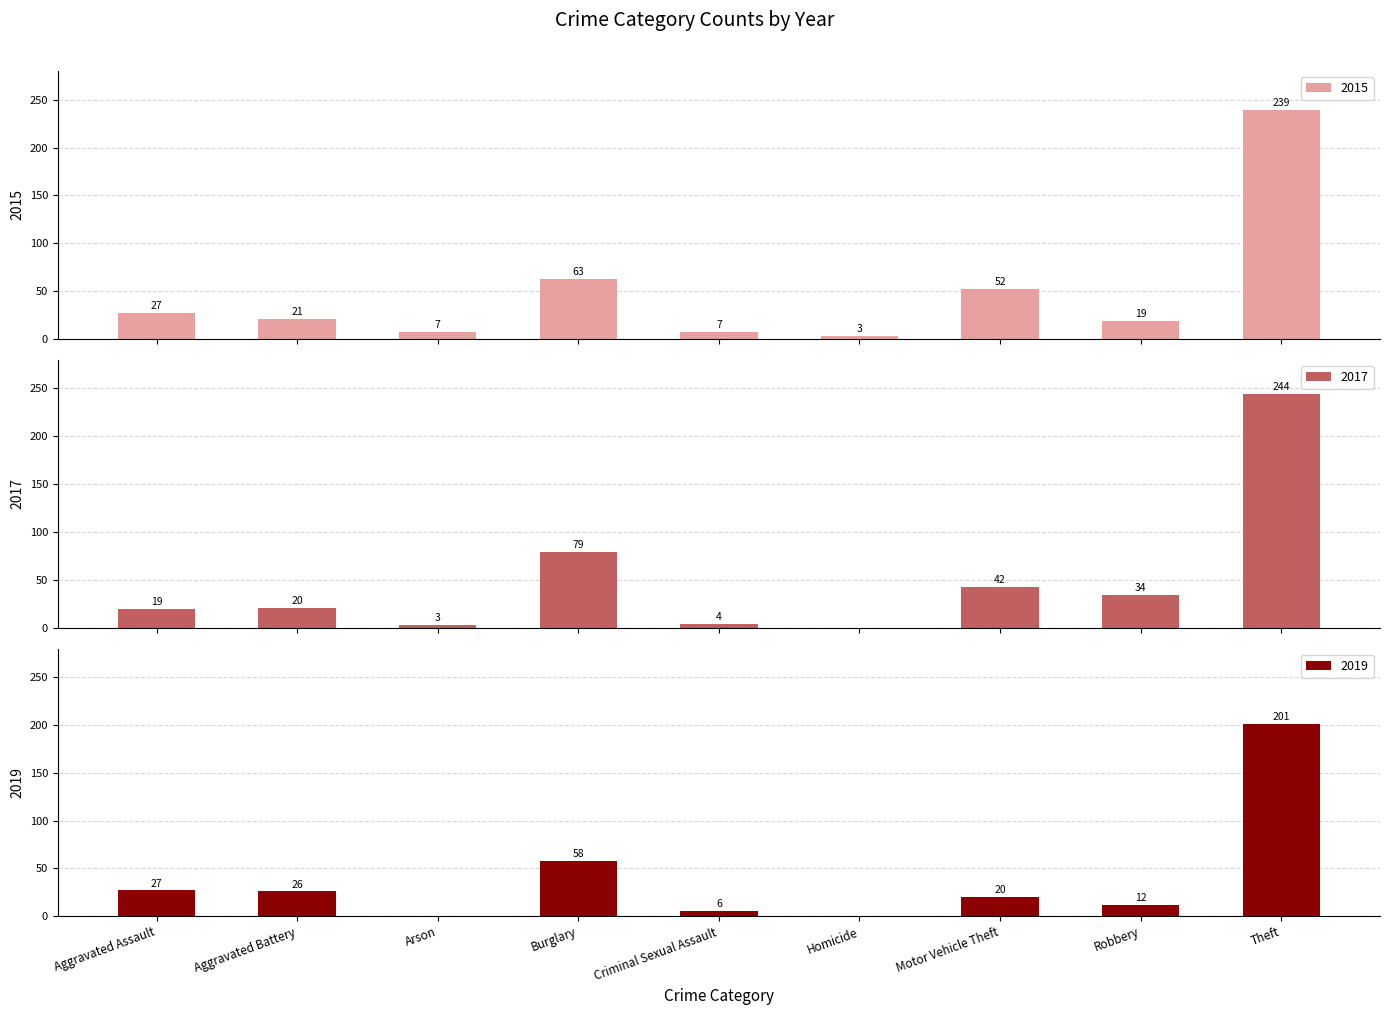

Reading left to right, transcribe all the data shown in this chart.

2015: 27	21	7	63	7	3	52	19	239
2017: 19	20	3	79	4	0	42	34	244
2019: 27	26	0	58	6	0	20	12	201